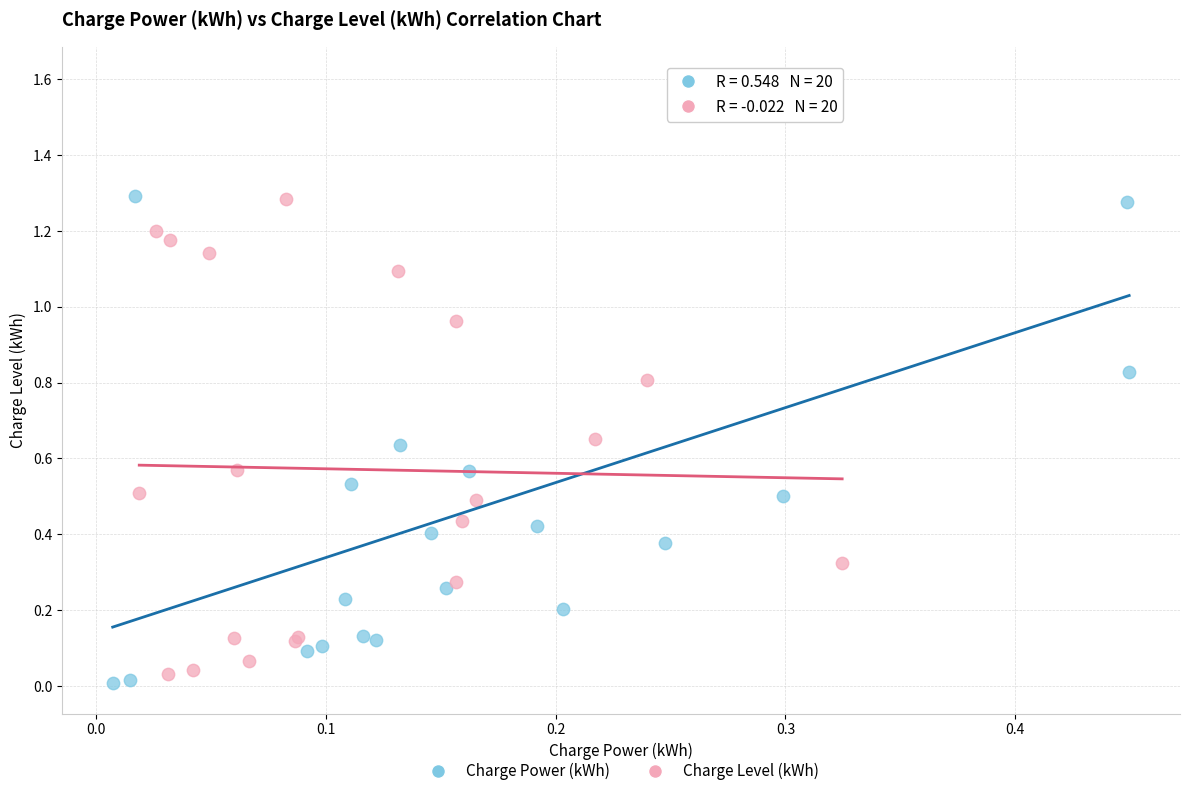

Which series reaches the minimum Y coordinate?

Charge Power (kWh)